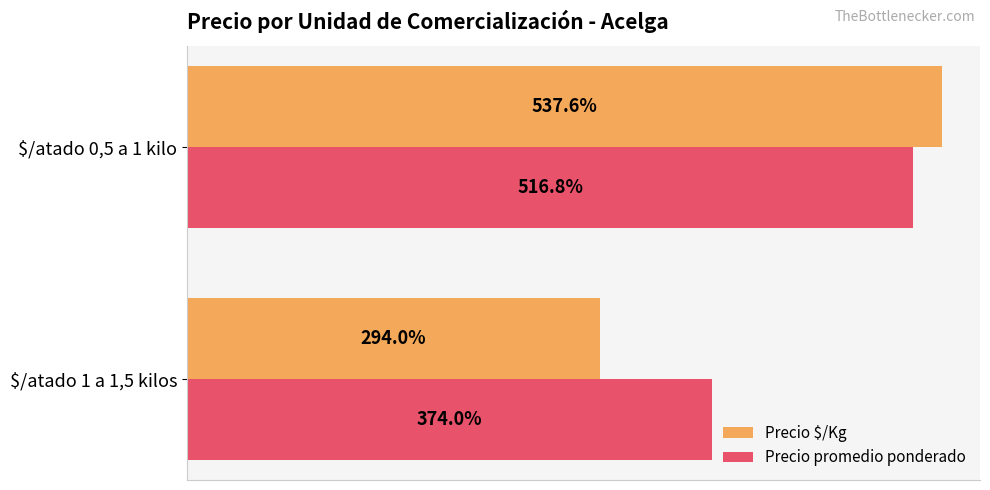

At which label does Precio $/Kg reach its minimum?

$/atado 1 a 1,5 kilos